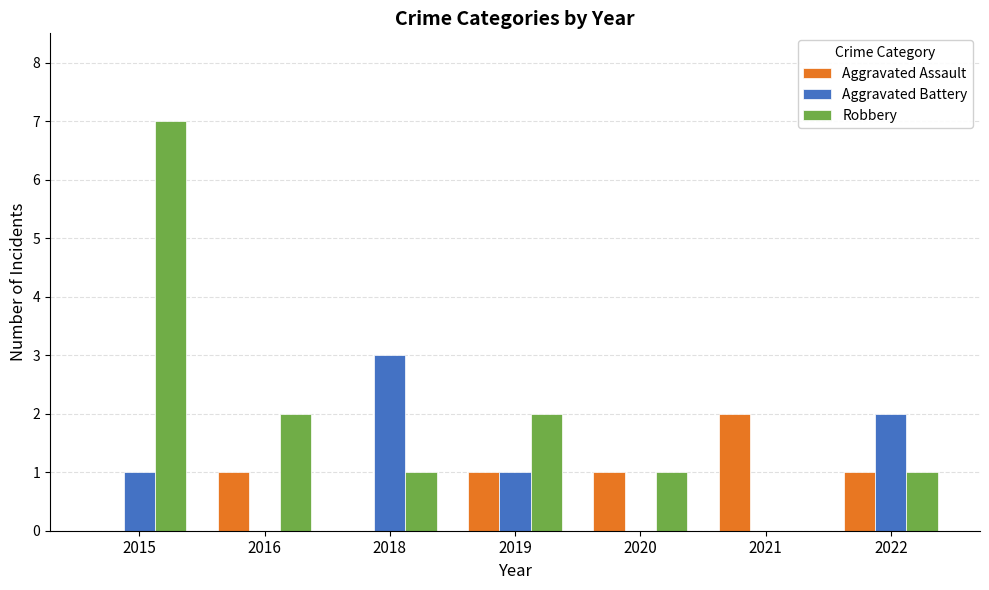

Reading left to right, extract all data points from this chart.

Aggravated Assault: 2015=0	2016=1	2018=0	2019=1	2020=1	2021=2	2022=1
Aggravated Battery: 2015=1	2016=0	2018=3	2019=1	2020=0	2021=0	2022=2
Robbery: 2015=7	2016=2	2018=1	2019=2	2020=1	2021=0	2022=1